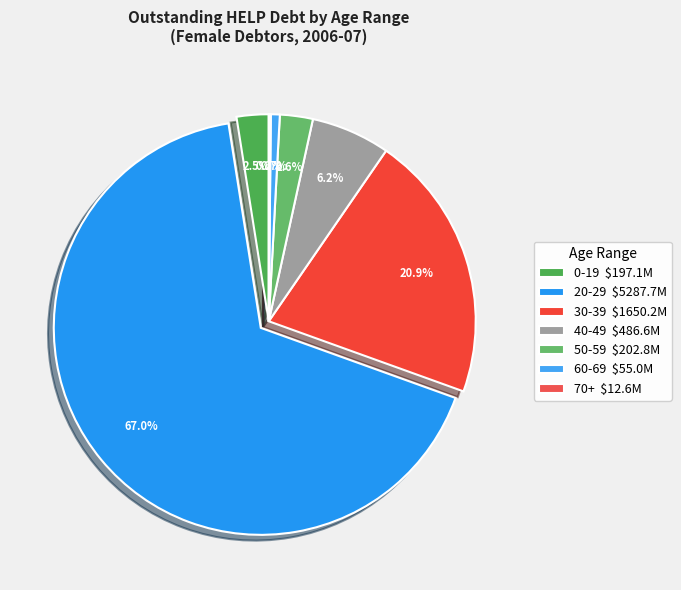

To the nearest percent, what is the difference between the largest and smallest slice percentages?

67%